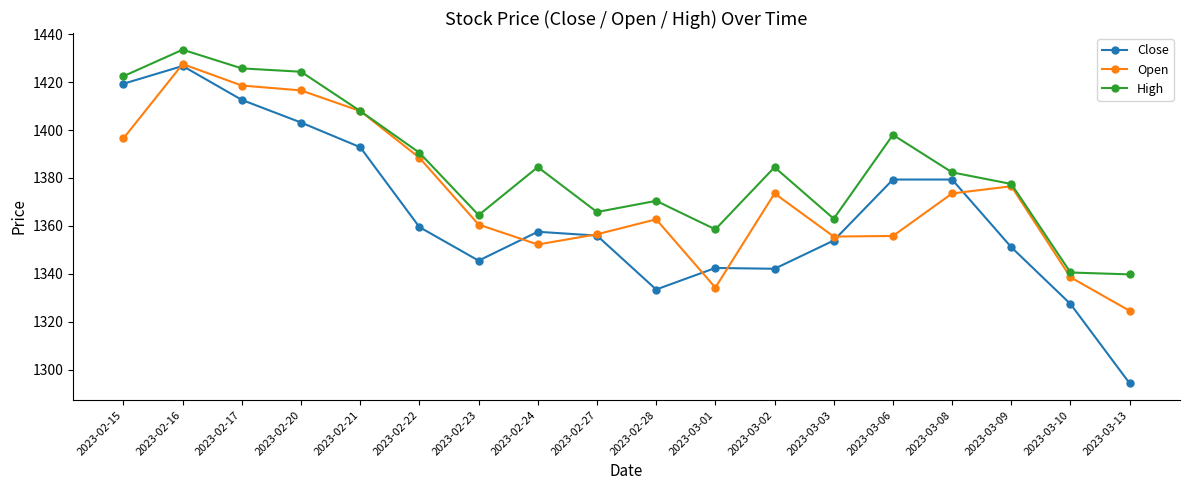

In Open, how many points are higher than both neighbors (excluding endpoints)?

4